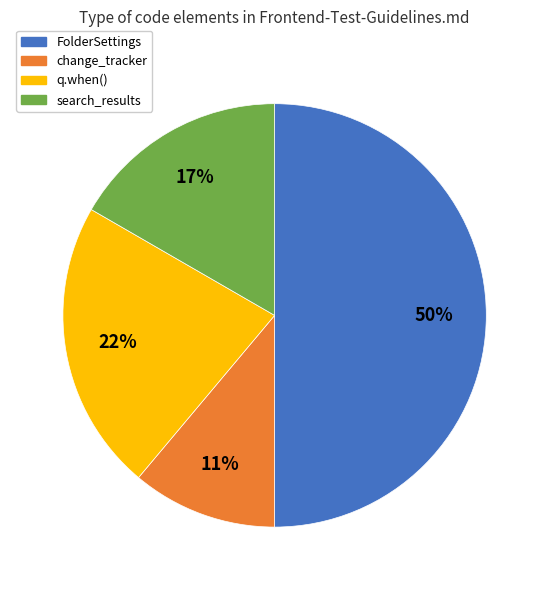

The FolderSettings slice represents 41% of the pie. True or false?

False